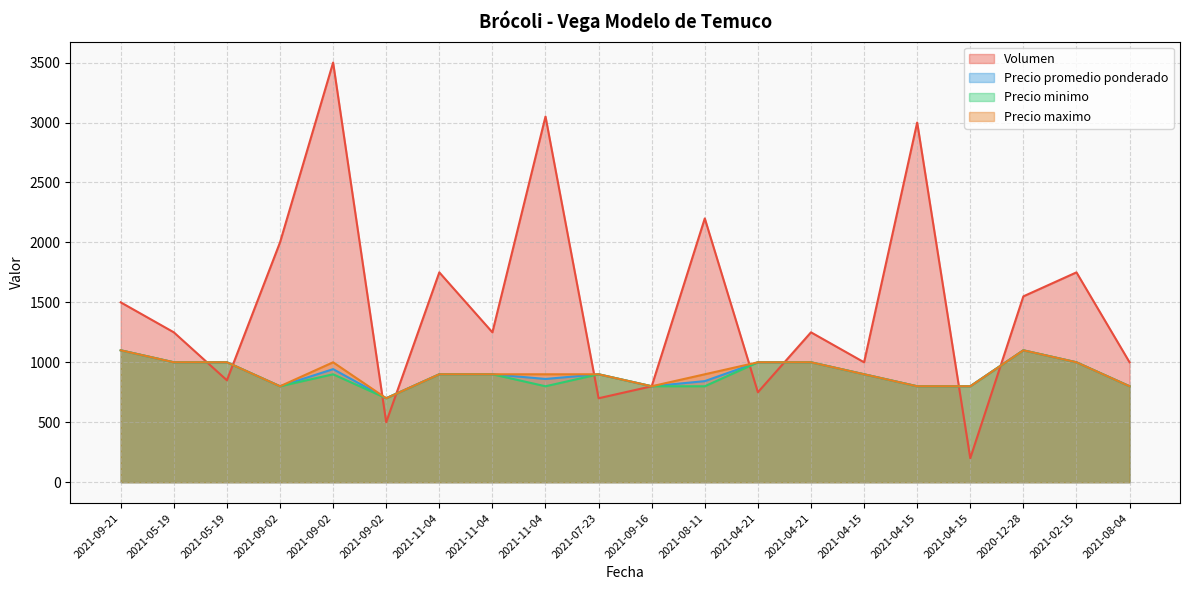

Reading left to right, transcribe all the data shown in this chart.

Volumen: 1500	1250	850	2000	3500	500	1750	1250	3050	700	800	2200	750	1250	1000	3000	200	1550	1750	1000
Precio promedio ponderado: 1100	1000	1000	800	943	700	900	900	861	900	800	843	1000	1000	900	800	800	1100	1000	800
Precio minimo: 1100	1000	1000	800	900	700	900	900	800	900	800	800	1000	1000	900	800	800	1100	1000	800
Precio maximo: 1100	1000	1000	800	1000	700	900	900	900	900	800	900	1000	1000	900	800	800	1100	1000	800